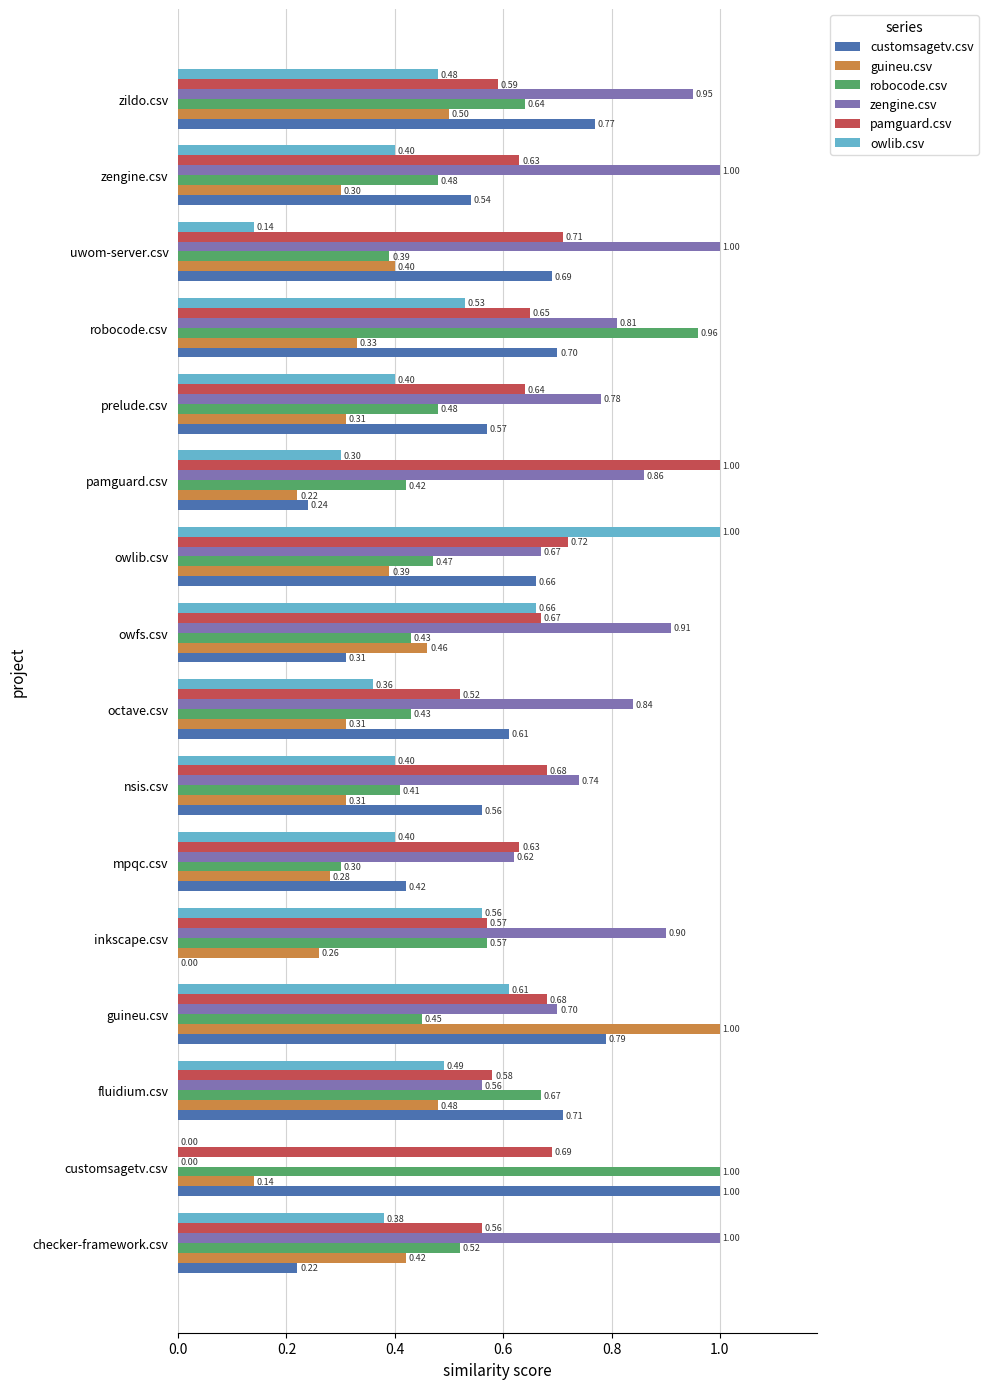

Between guineu.csv and zildo.csv, which series saw the biggest shift?

guineu.csv